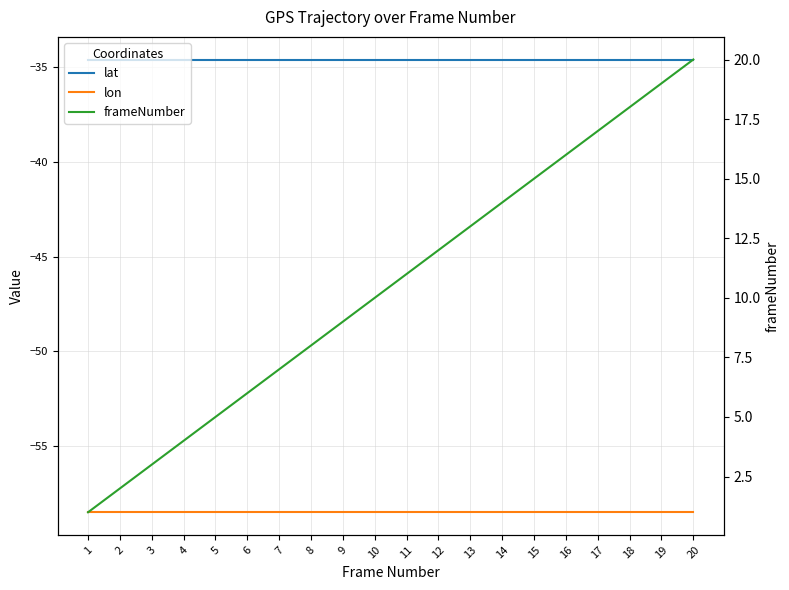

True or false: lat has a value of -34.6 at 8.

True